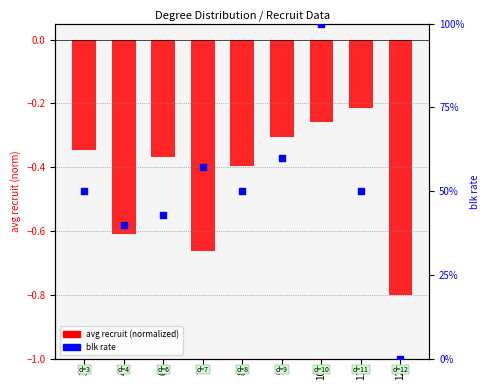

What are all the series names shown in the legend?

avg recruit (normalized), blk rate